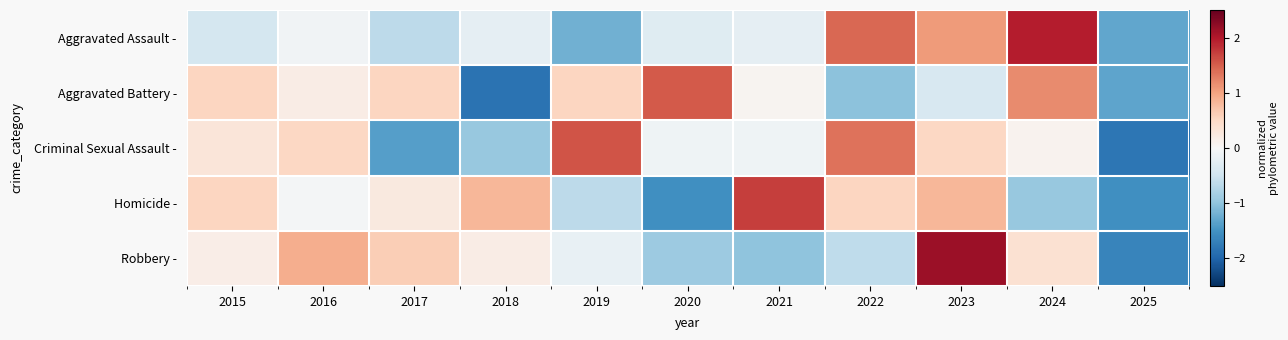

Count the number of categories in the chart.

11